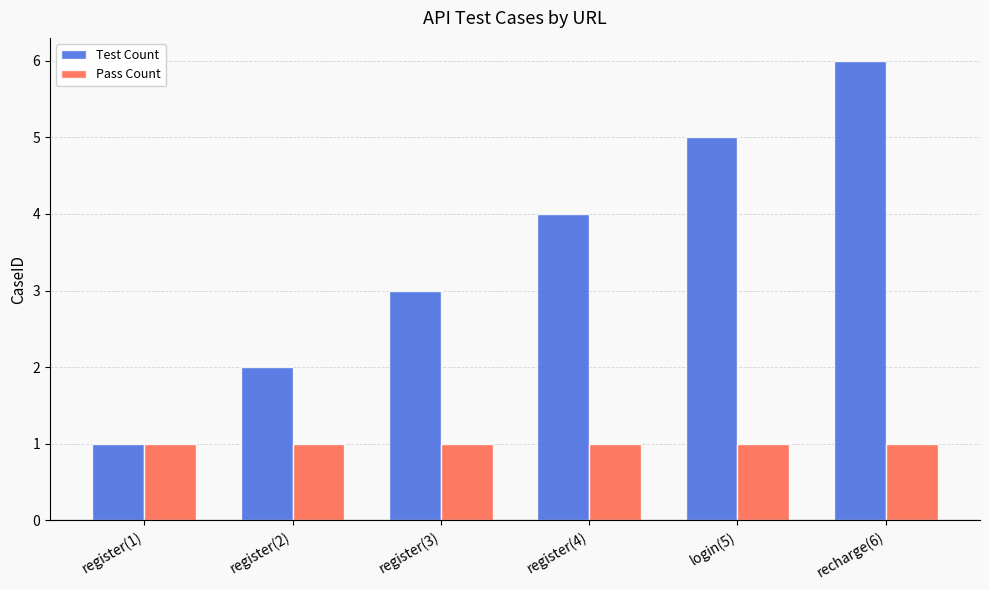

Reading left to right, list all the values displayed in this chart.

Test Count: register(1)=1	register(2)=2	register(3)=3	register(4)=4	login(5)=5	recharge(6)=6
Pass Count: register(1)=1	register(2)=1	register(3)=1	register(4)=1	login(5)=1	recharge(6)=1